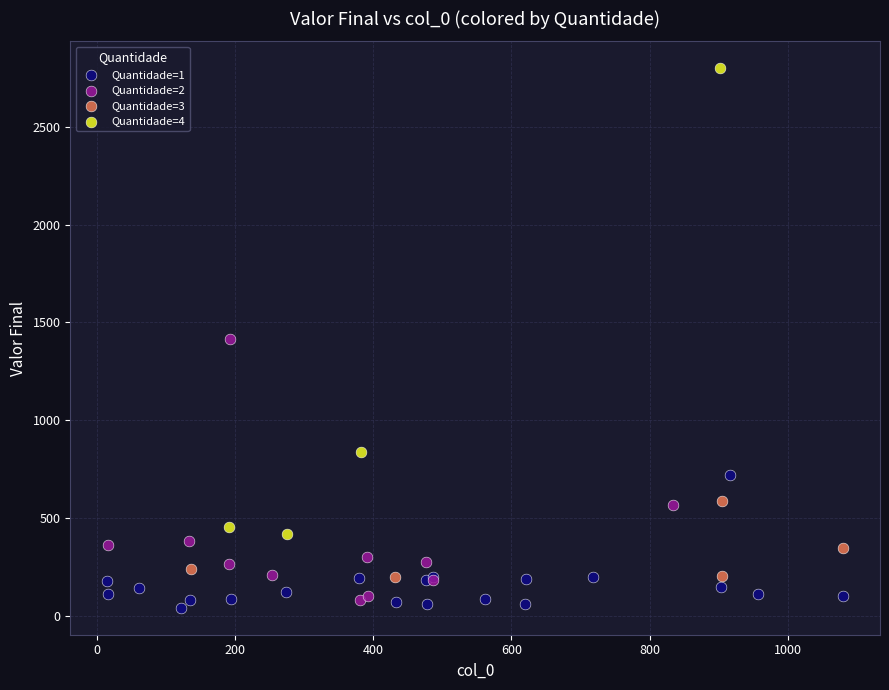

Which series contains the highest Y value?

Quantidade=4